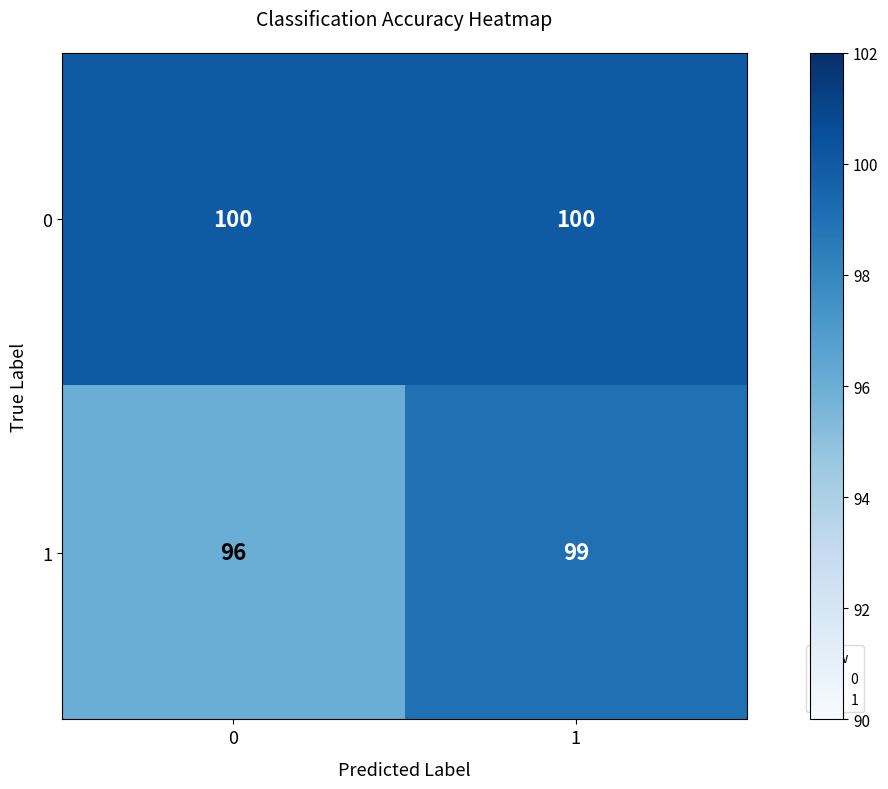

What is the approximate value of 1 at 0?

96